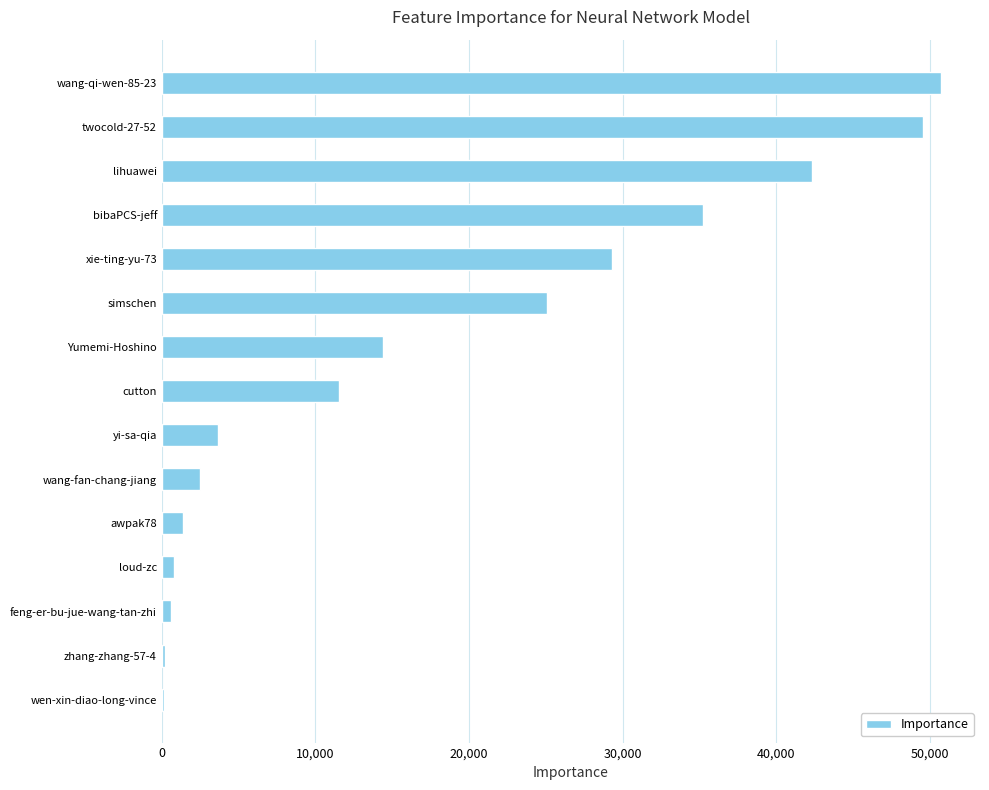

What is the sum of all values?

267264